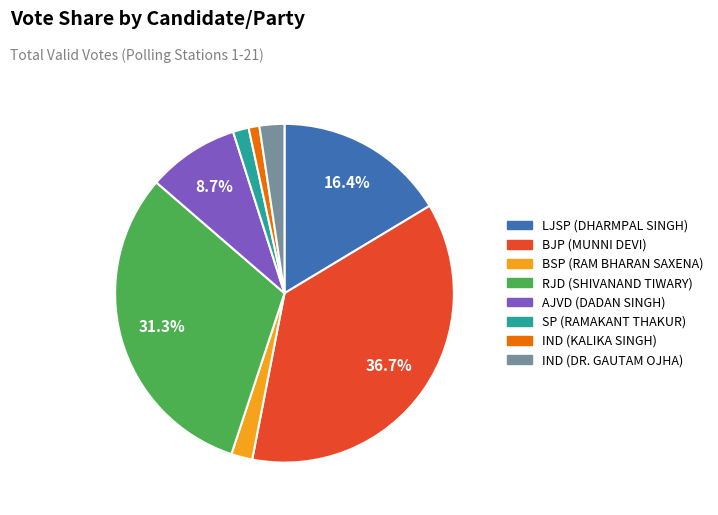

To the nearest percent, what portion does AJVD (DADAN SINGH) represent?

9%